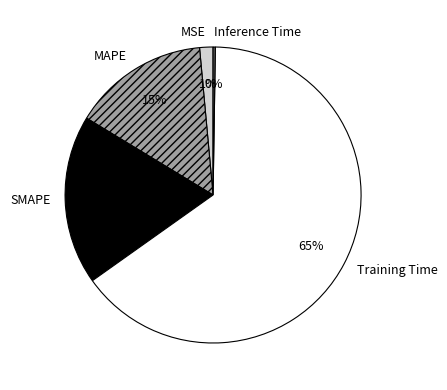

What is the majority slice?

Training Time